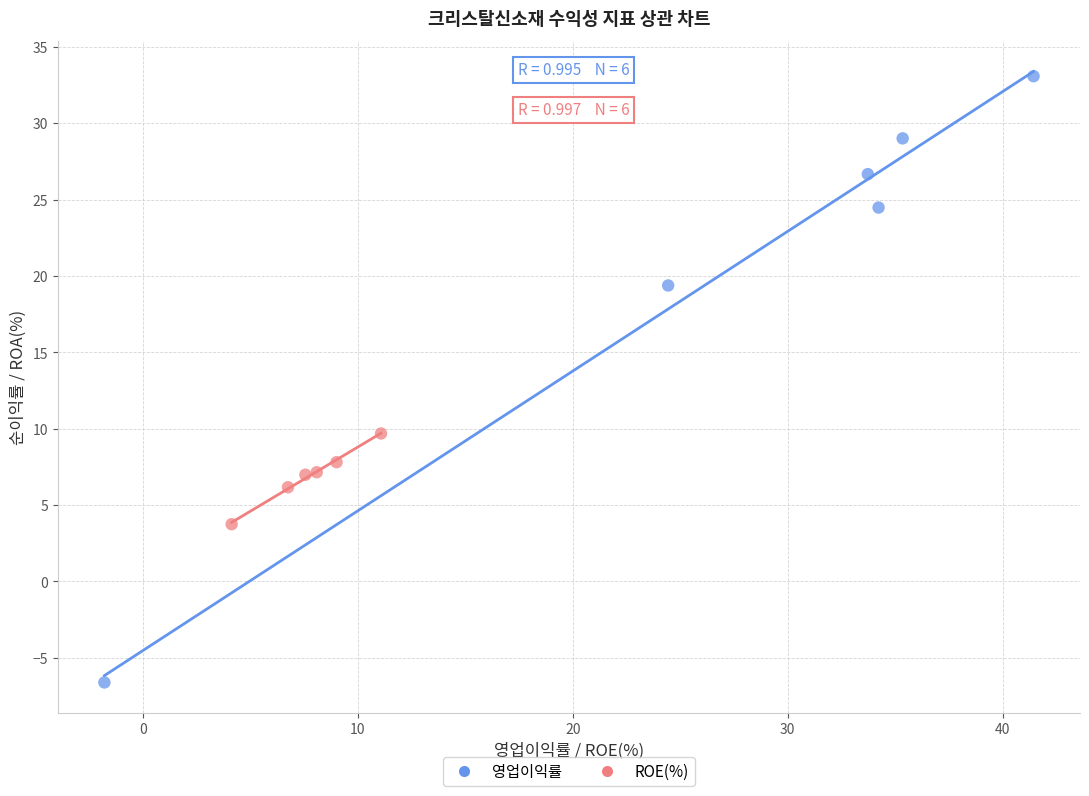

Which series reaches the maximum Y coordinate?

영업이익률